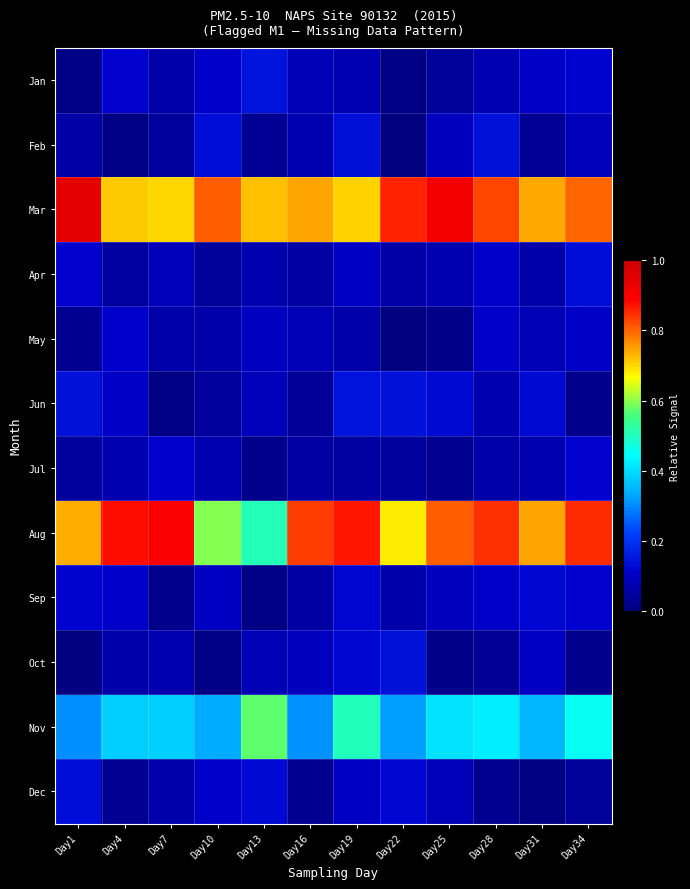

Which series has the largest total across all categories?

Mar